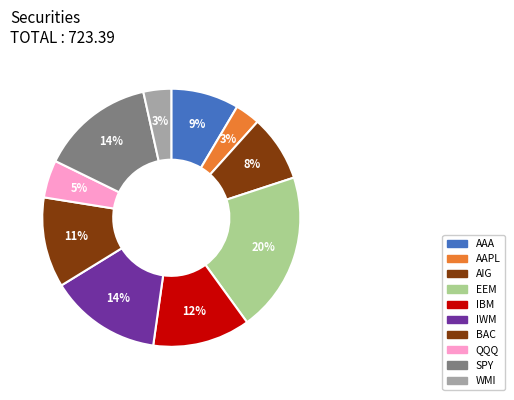

What percentage is the AIG slice, to the nearest percent?

8%